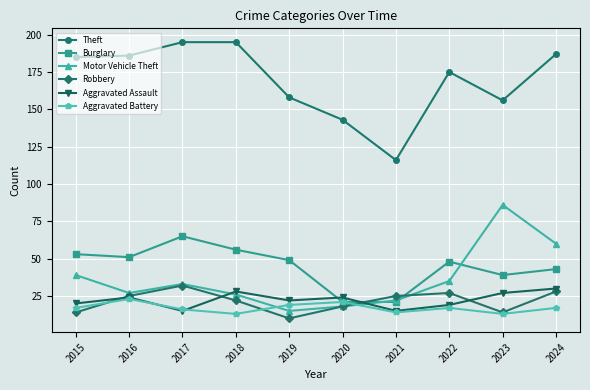

Reading left to right, extract all data points from this chart.

Theft: 185	186	195	195	158	143	116	175	156	187
Burglary: 53	51	65	56	49	21	21	48	39	43
Motor Vehicle Theft: 39	27	33	26	15	18	22	35	86	60
Robbery: 14	25	32	22	10	18	25	27	14	28
Aggravated Assault: 20	24	15	28	22	24	15	19	27	30
Aggravated Battery: 17	23	16	13	19	21	14	17	13	17